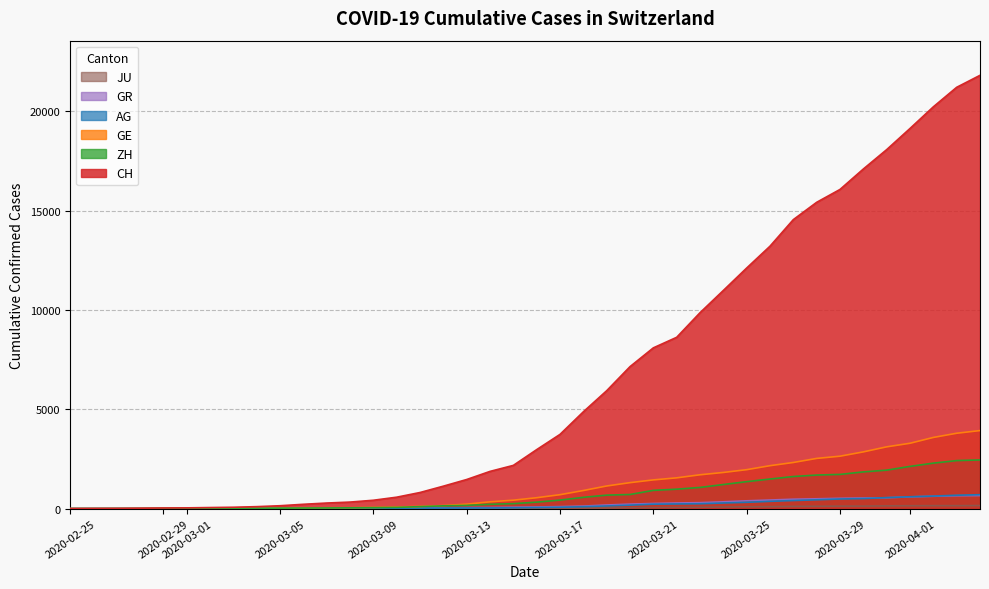

Which series has the largest total across all categories?

CH